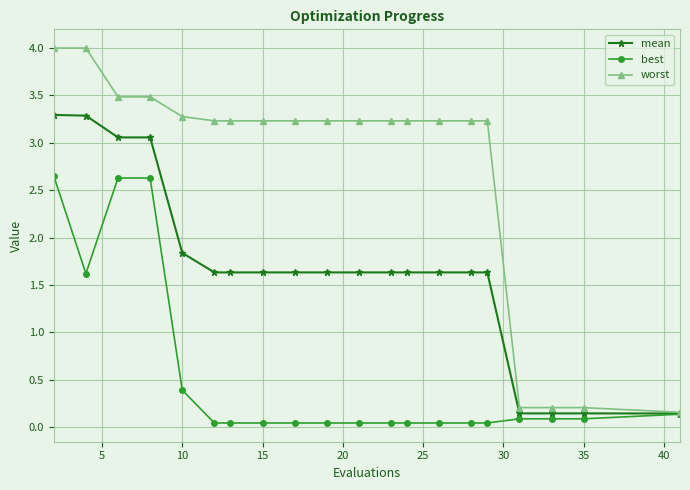

What is the difference between the maximum and minimum values in the worst series?

3.8